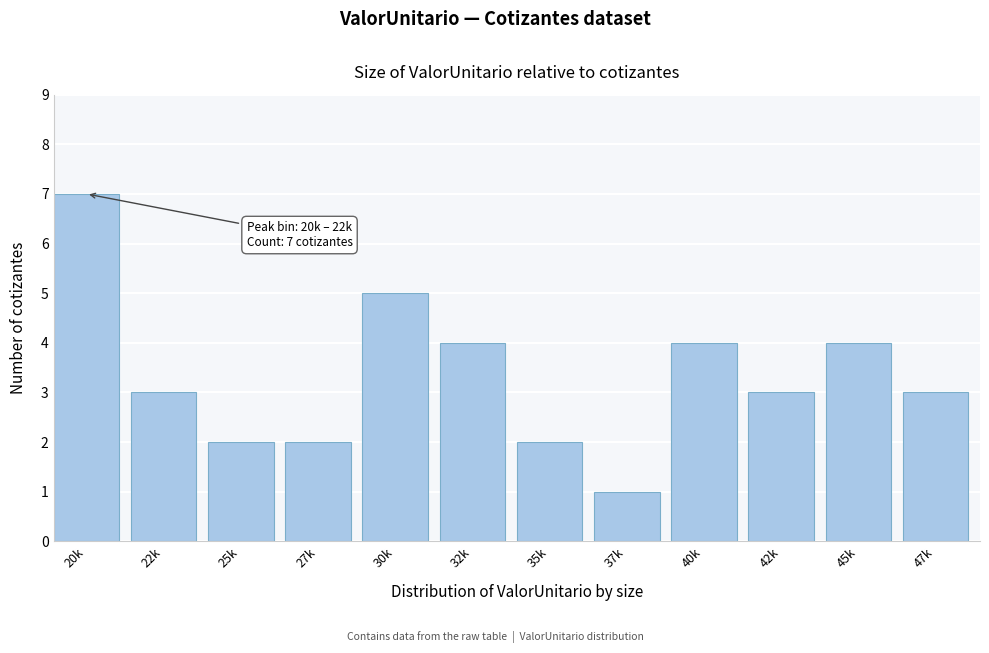

Reading right to left, transcribe all the data shown in this chart.

3	4	3	4	1	2	4	5	2	2	3	7